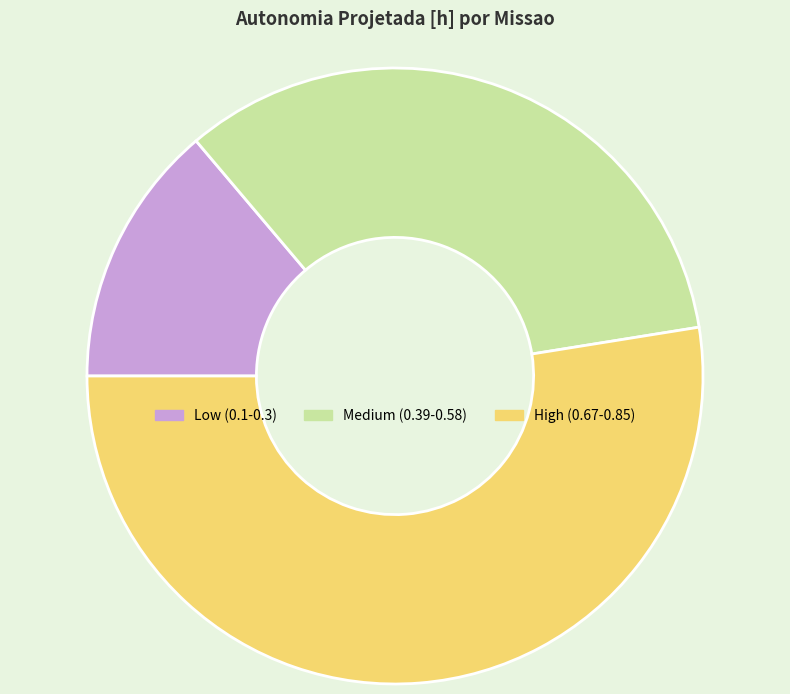

Between Medium (0.39-0.58) and Low (0.1-0.3), which is larger?

Medium (0.39-0.58)